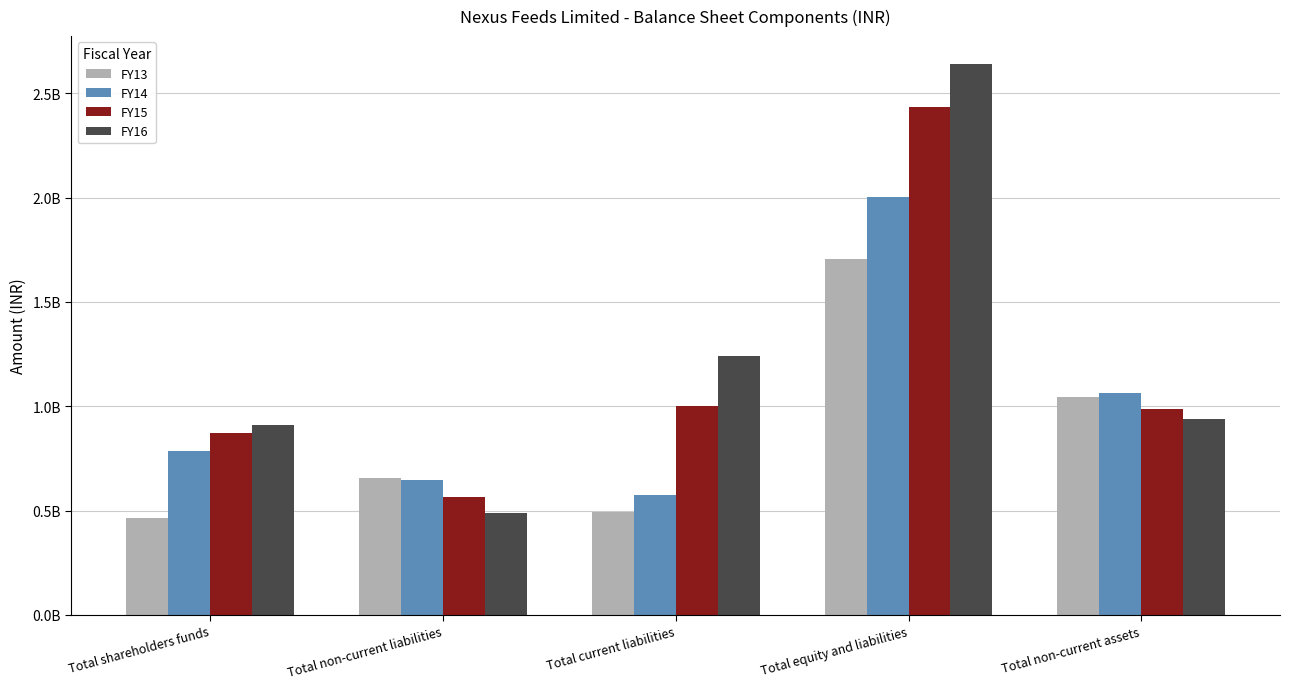

Reading right to left, extract all data points from this chart.

FY13: 1046172594	1707994110	494720467	657166053	464207590
FY14: 1065032404	2001209677	572662705	644619722	783927250
FY15: 985139386	2436216029	999051156	565796216	871368657
FY16: 939490876	2642464106	1242842805	487654629	911966672